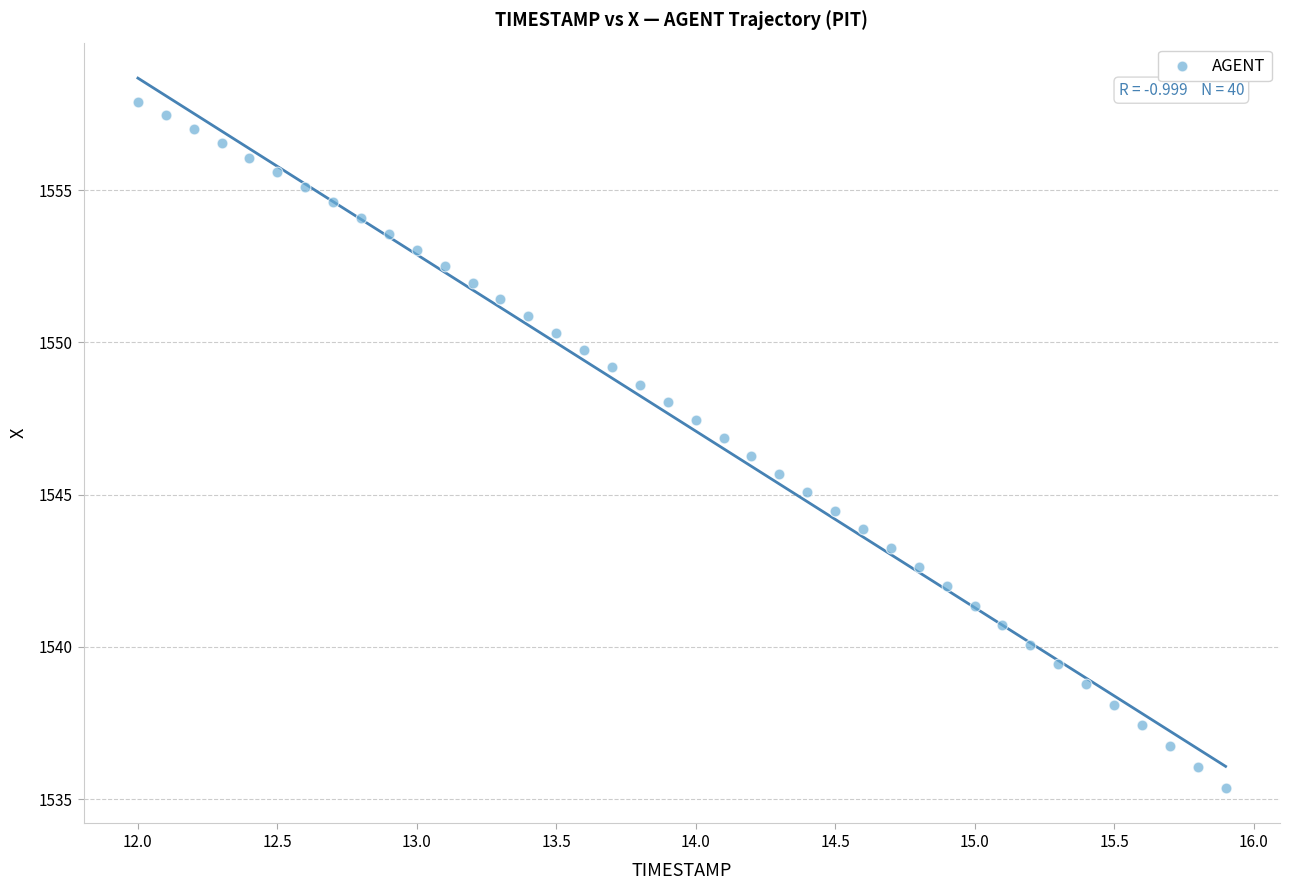

What is the range of Y values (max minus min)?

22.5